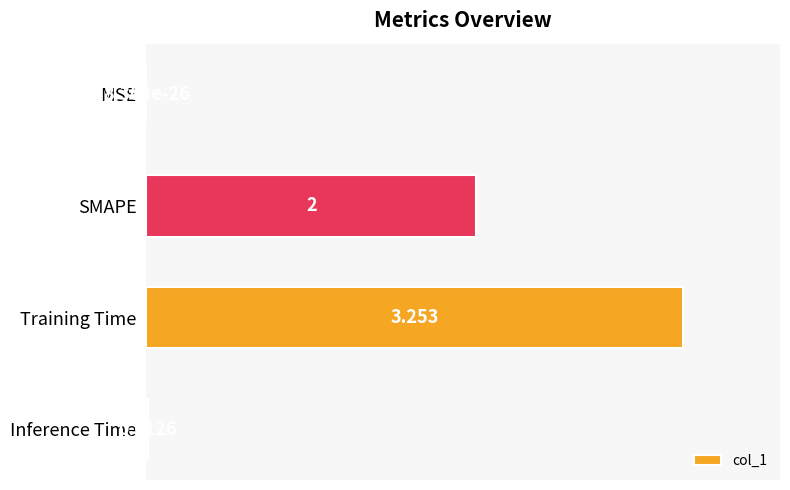

Between SMAPE and Inference Time, which is larger?

SMAPE